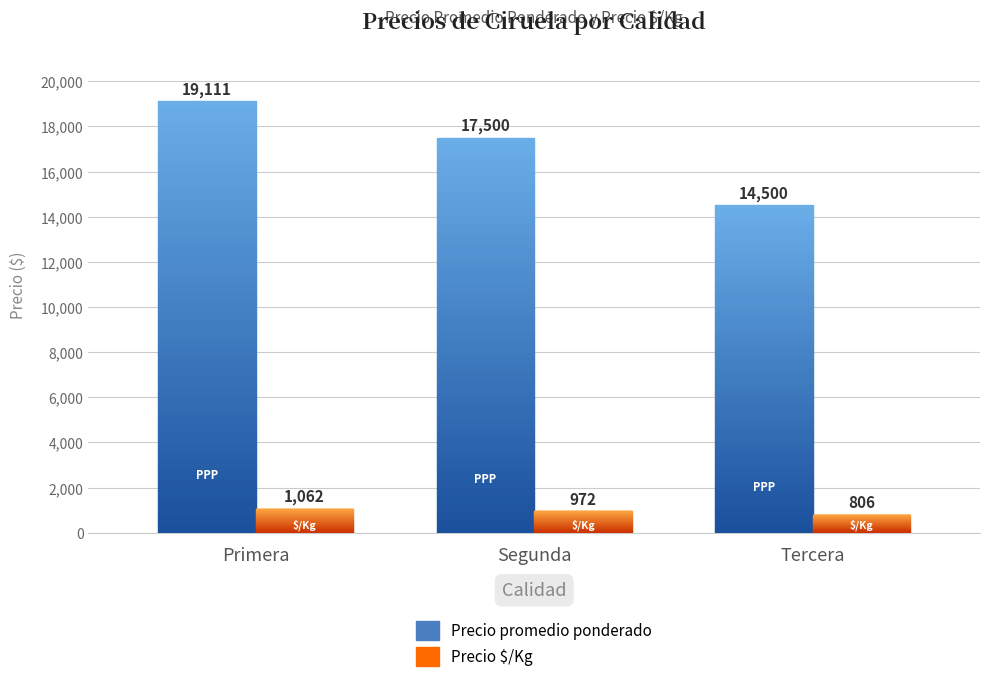

Which series changed the most between Primera and Segunda?

Precio promedio ponderado